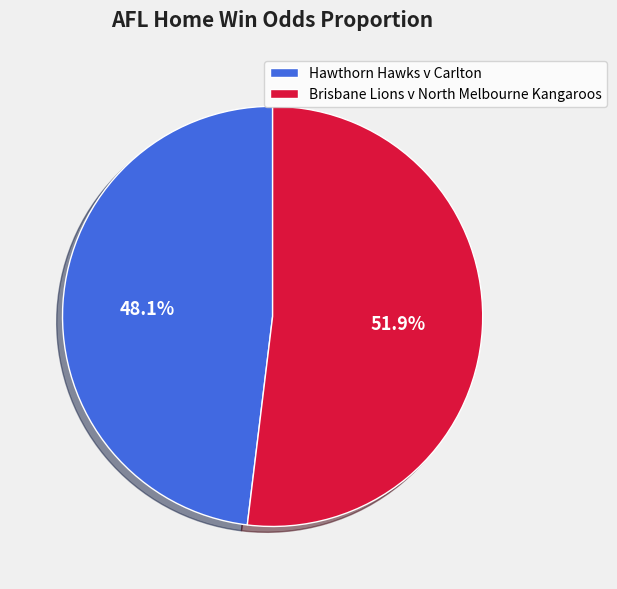

Is there a majority slice in this chart?

Yes